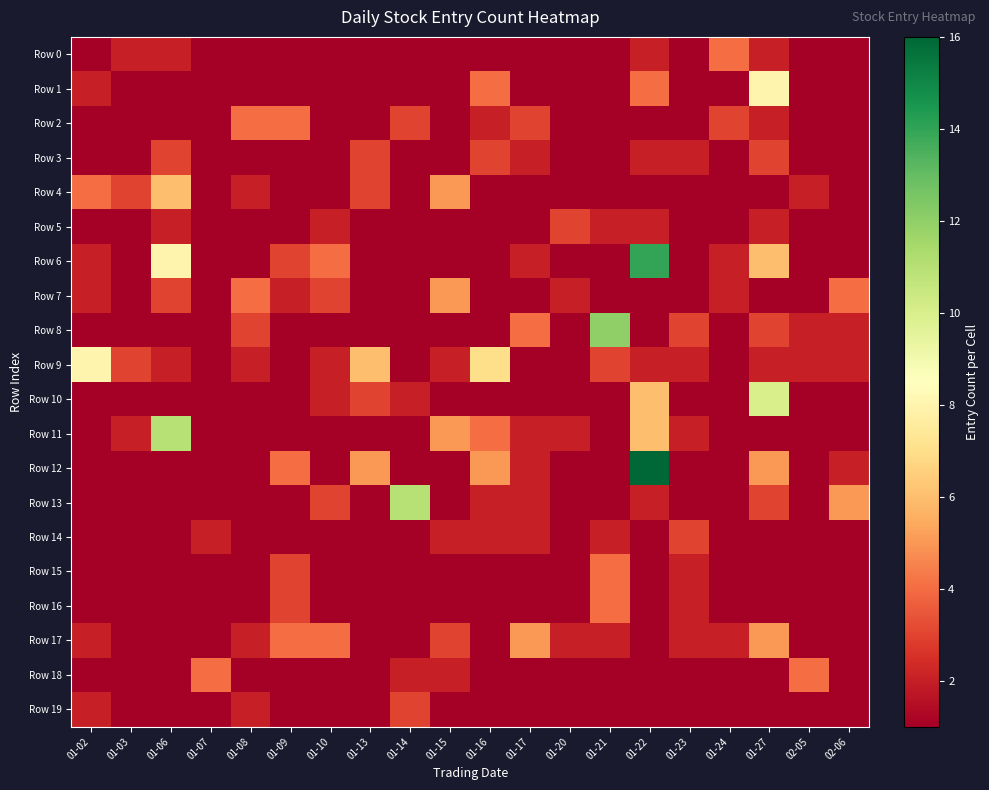

Rank the series at 02-06 from lowest to highest value.

Row 0, Row 1, Row 2, Row 3, Row 4, Row 5, Row 6, Row 10, Row 11, Row 14, Row 15, Row 16, Row 17, Row 18, Row 19, Row 8, Row 9, Row 12, Row 7, Row 13